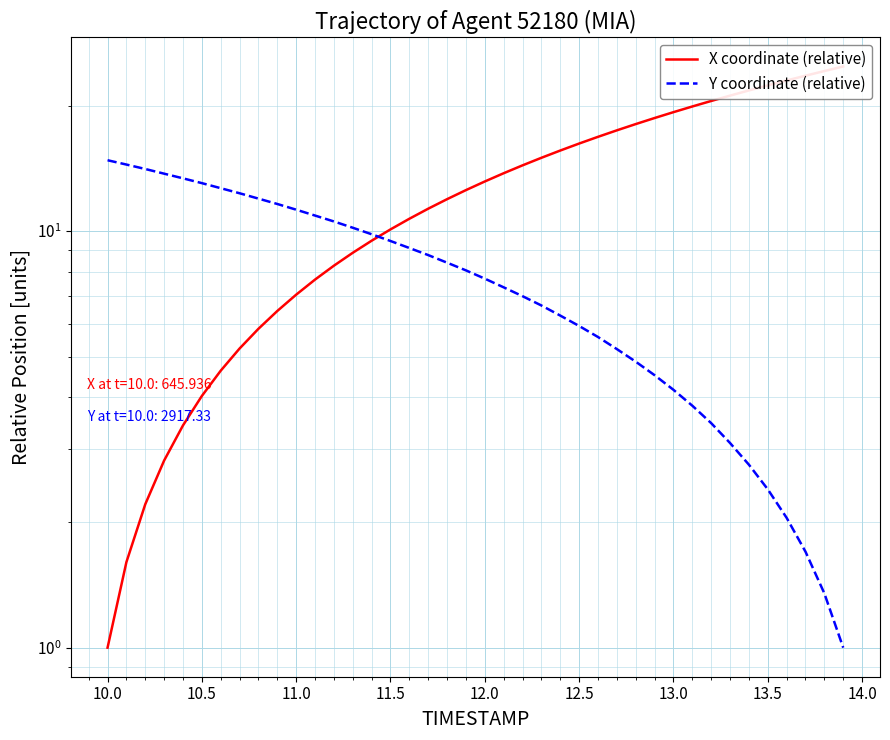

Which series has the widest spread of values?

X coordinate (relative)